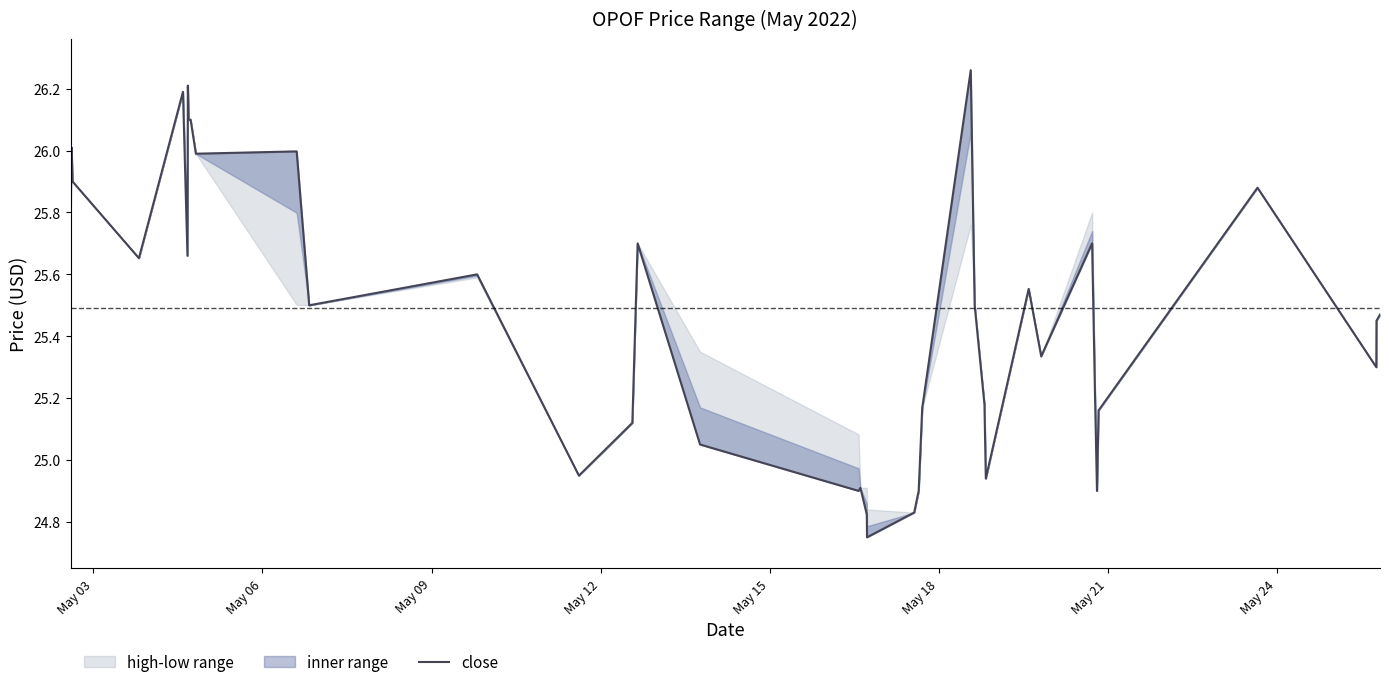

What is the average value?

25.5